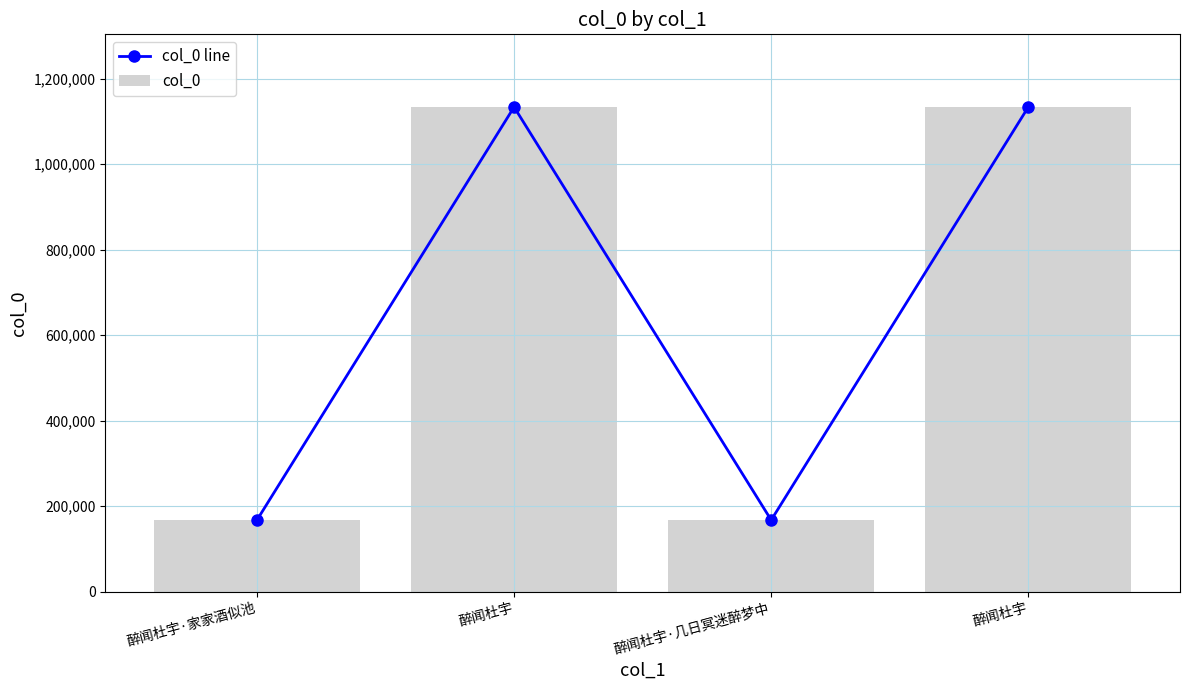

Which series has the largest total across all categories?

col_0 line